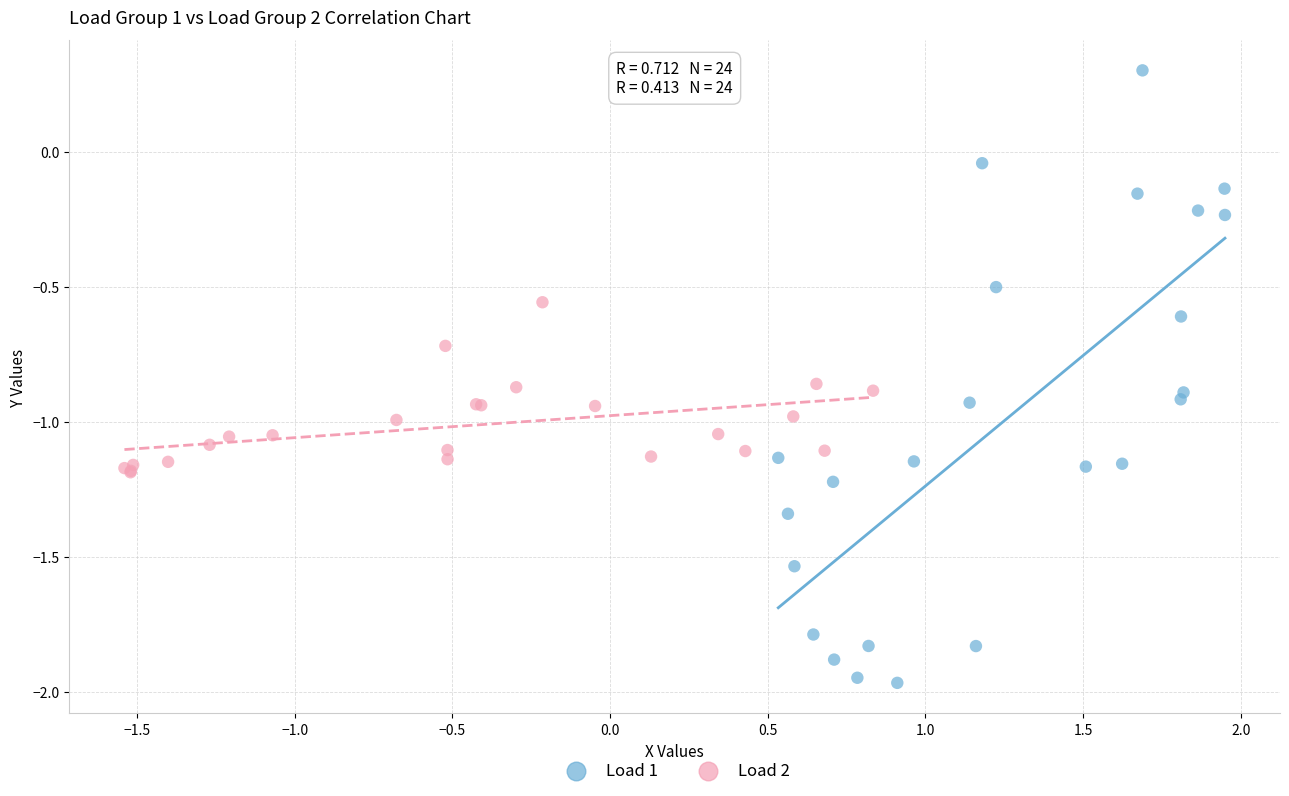

Which series contains the highest Y value?

Load 1